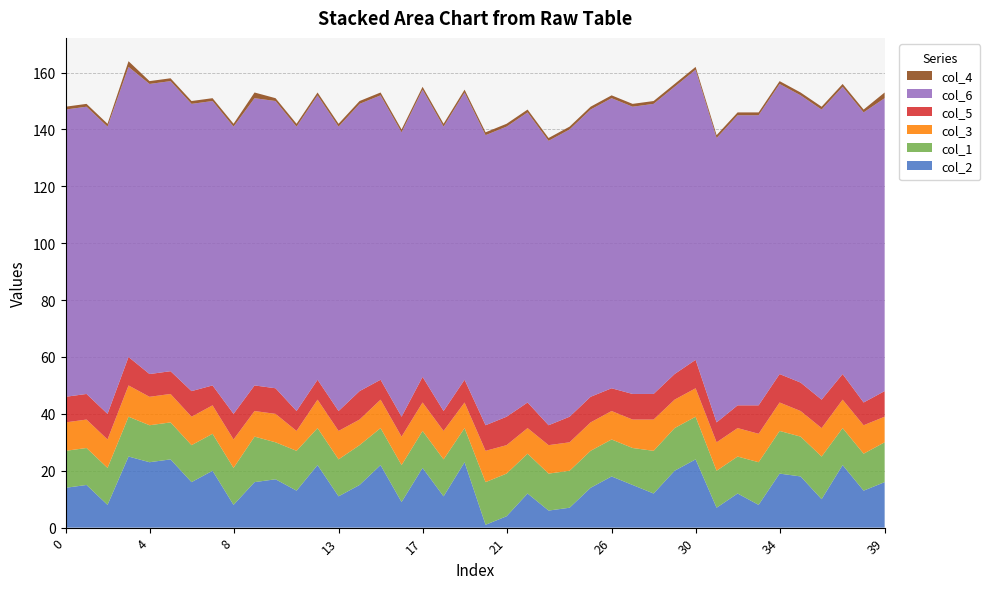

Reading left to right, transcribe all the data shown in this chart.

col_2: 0=14	1=15	2=8	3=25	4=23	5=24	6=16	7=20	8=8	9=16	10=17	11=13	12=22	13=11	14=15	15=22	16=9	17=21	18=11	19=23	20=1	21=4	22=12	23=6	24=7	25=14	26=18	27=15	28=12	29=20	30=24	31=7	32=12	33=8	34=19	35=18	36=10	37=22	38=13	39=16
col_1: 0=13	1=13	2=13	3=14	4=13	5=13	6=13	7=13	8=13	9=16	10=13	11=14	12=13	13=13	14=14	15=13	16=13	17=13	18=13	19=12	20=15	21=15	22=14	23=13	24=13	25=13	26=13	27=13	28=15	29=15	30=15	31=13	32=13	33=15	34=15	35=14	36=15	37=13	38=13	39=14
col_3: 0=10	1=10	2=10	3=11	4=10	5=10	6=10	7=10	8=10	9=9	10=10	11=7	12=10	13=10	14=9	15=10	16=10	17=10	18=10	19=9	20=11	21=10	22=9	23=10	24=10	25=10	26=10	27=10	28=11	29=10	30=10	31=10	32=10	33=10	34=10	35=9	36=10	37=10	38=10	39=9
col_5: 0=9	1=9	2=9	3=10	4=8	5=8	6=9	7=7	8=9	9=9	10=9	11=7	12=7	13=7	14=10	15=7	16=7	17=9	18=7	19=8	20=9	21=10	22=9	23=7	24=9	25=9	26=8	27=9	28=9	29=9	30=10	31=7	32=8	33=10	34=10	35=10	36=10	37=9	38=8	39=9
col_6: 0=101	1=101	2=101	3=102	4=102	5=102	6=101	7=100	8=101	9=101	10=101	11=100	12=100	13=100	14=101	15=100	16=100	17=101	18=100	19=101	20=102	21=102	22=102	23=100	24=101	25=101	26=102	27=101	28=102	29=101	30=102	31=100	32=102	33=102	34=102	35=101	36=102	37=101	38=102	39=103
col_4: 0=1	1=1	2=1	3=2	4=1	5=1	6=1	7=1	8=1	9=2	10=1	11=1	12=1	13=1	14=1	15=1	16=1	17=1	18=1	19=1	20=1	21=1	22=1	23=1	24=1	25=1	26=1	27=1	28=1	29=1	30=1	31=1	32=1	33=1	34=1	35=1	36=1	37=1	38=1	39=2